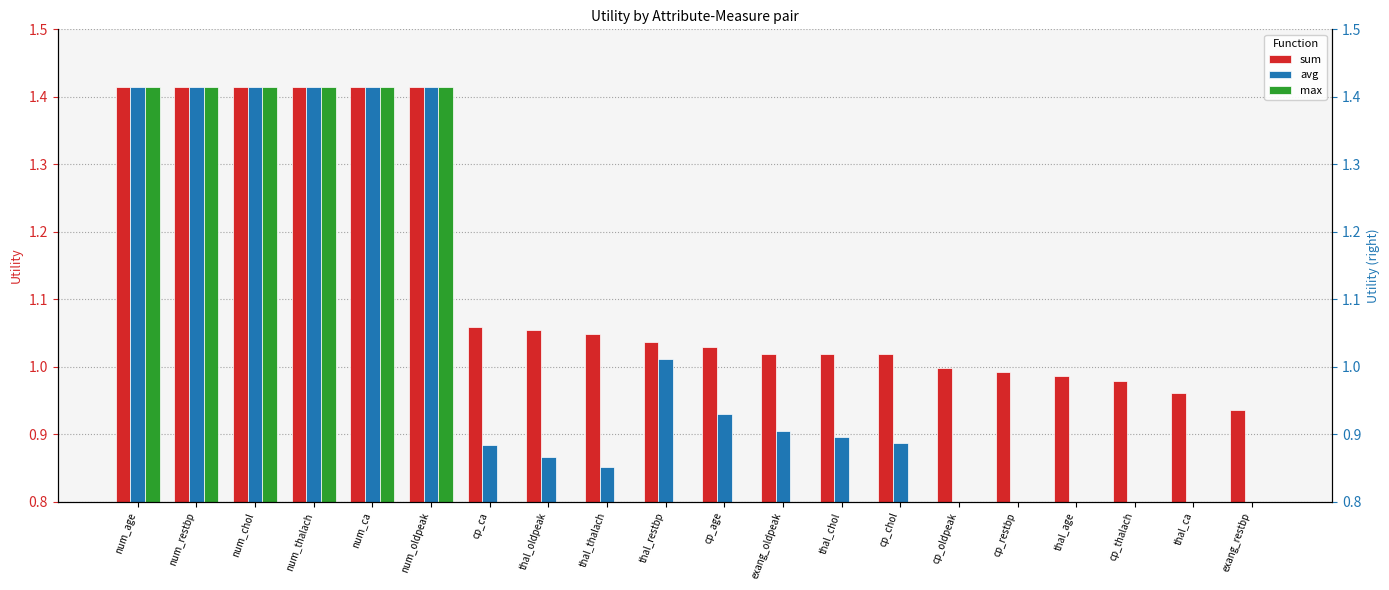

What position from the left is num_restbp?

2